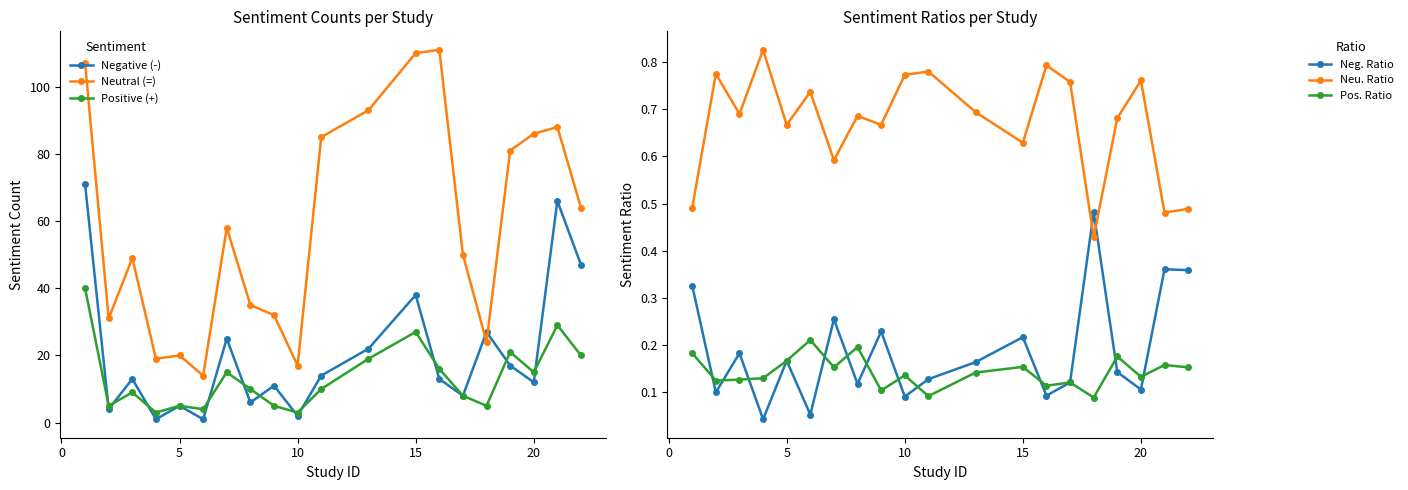

The value of Positive (+) at 15 is 27. True or false?

True